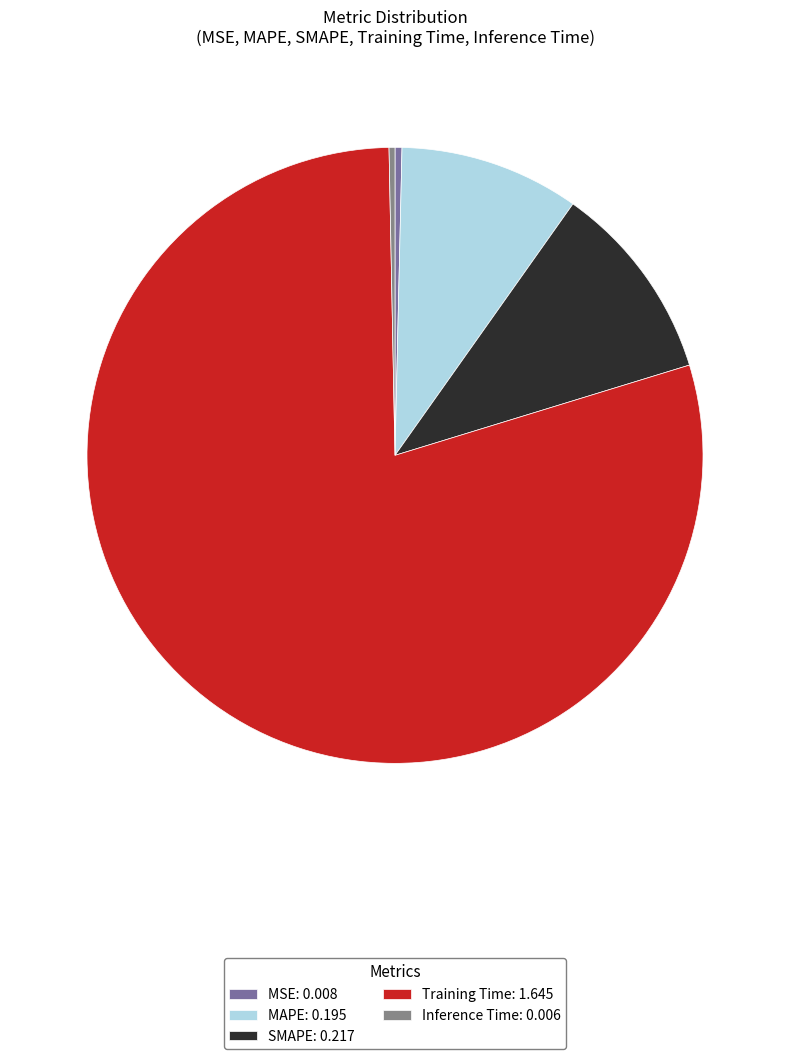

Which category has the biggest portion of the pie?

Training Time